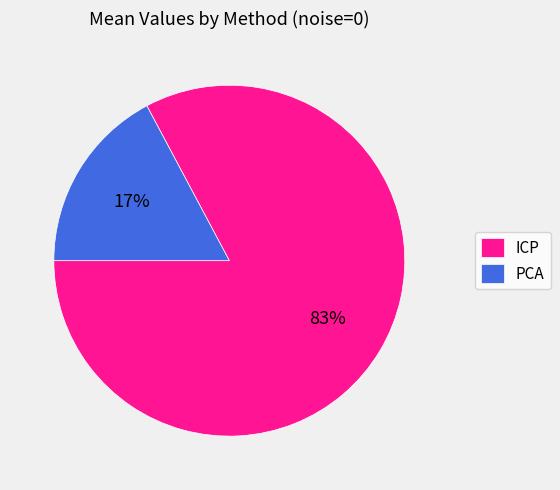

Which slice is the largest?

ICP